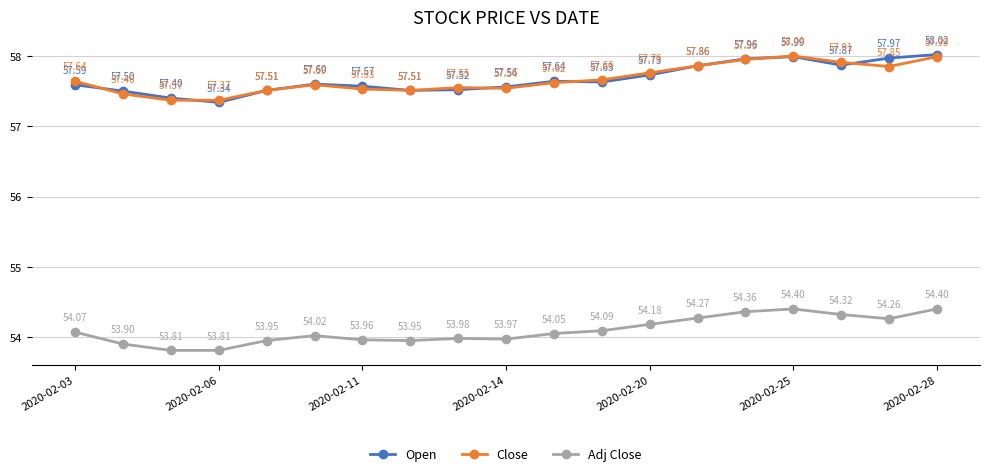

What are all the series names shown in the legend?

Open, Close, Adj Close